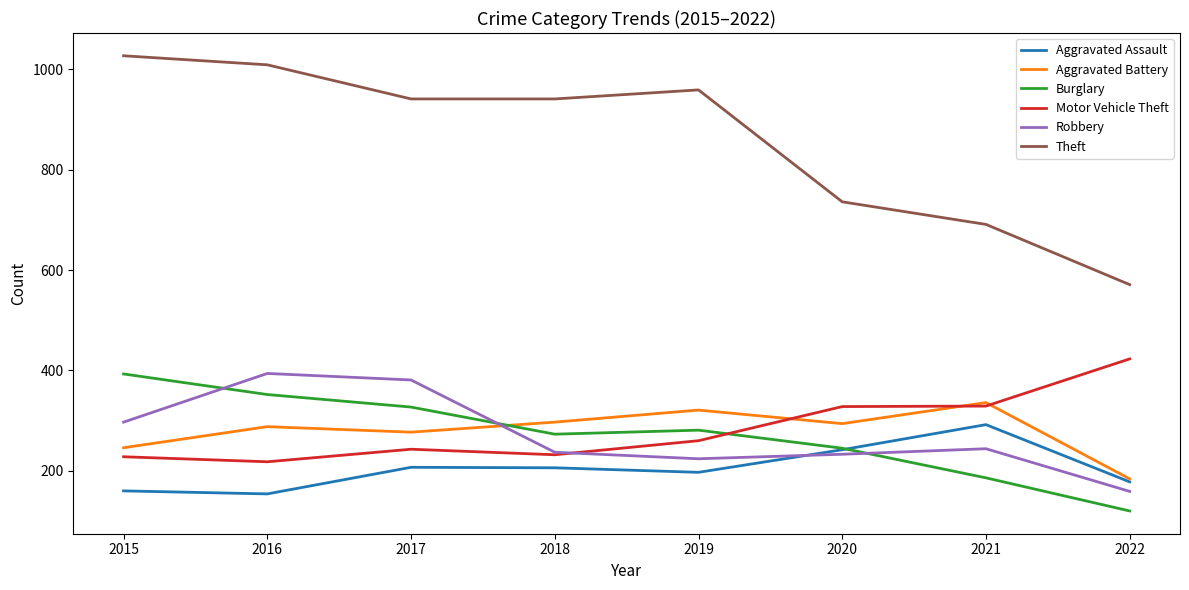

At which label is Robbery closest to 276?

2015